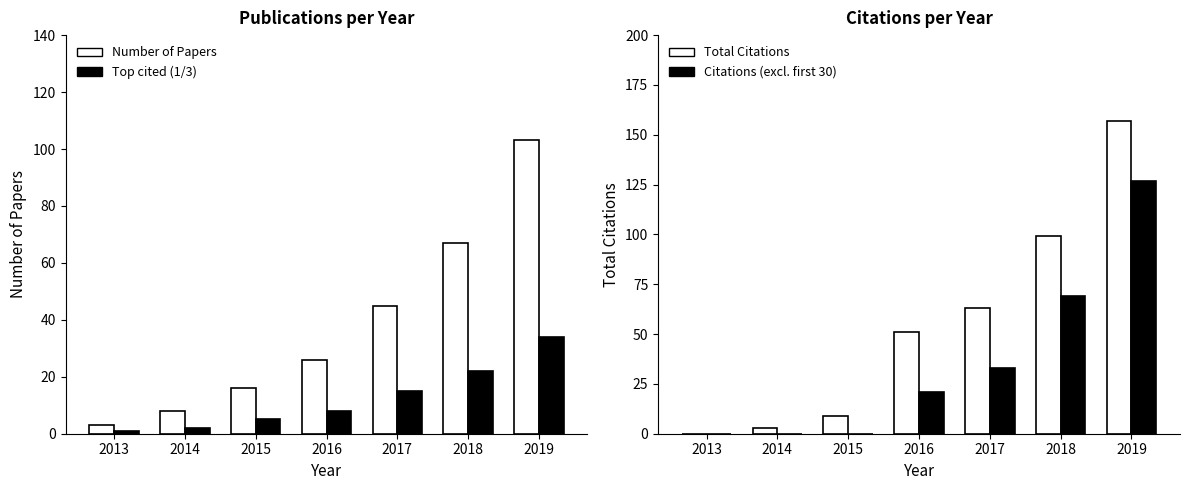

How many groups of bars are there?

7